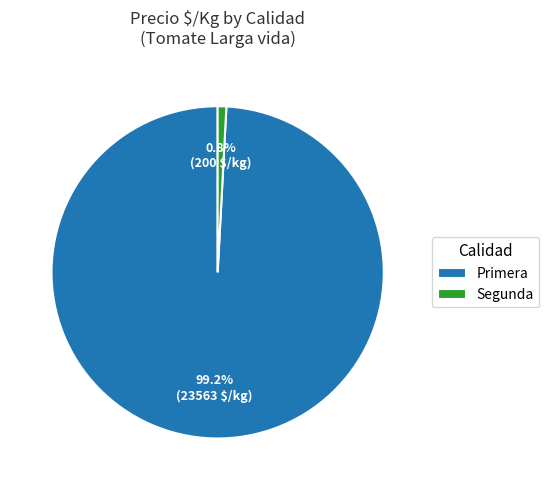

Which slice is the largest?

Primera